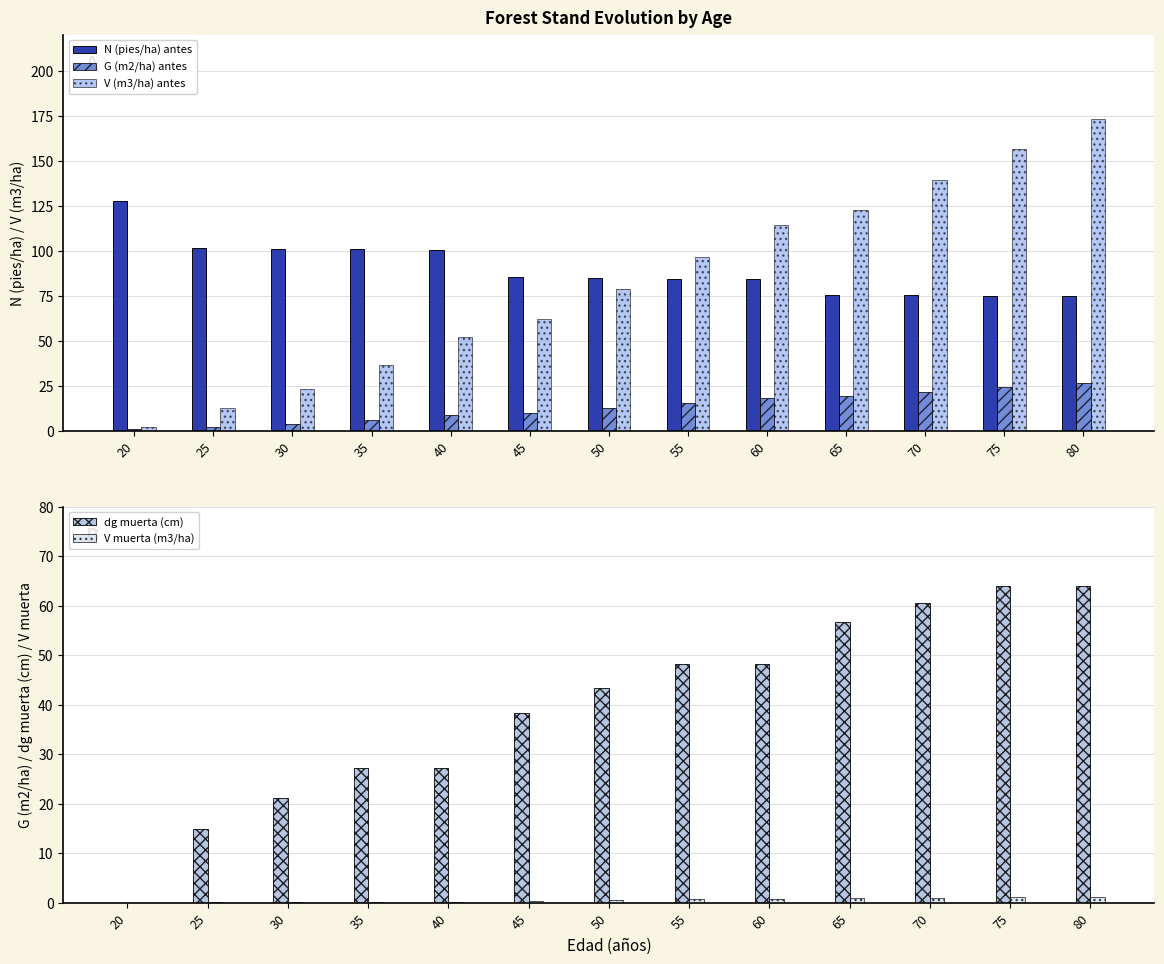

Rank the series by their maximum value, from lowest to highest.

V muerta (m3/ha), G (m2/ha) antes, dg muerta (cm), N (pies/ha) antes, V (m3/ha) antes